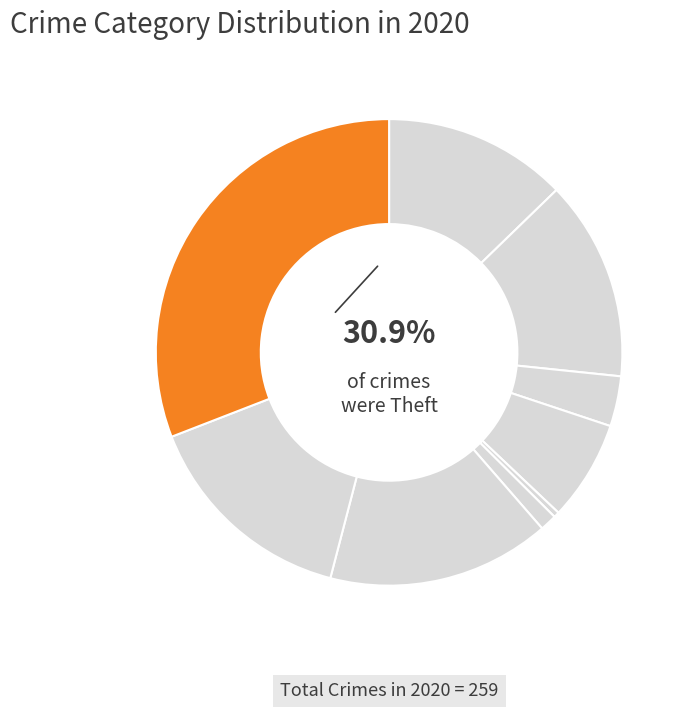

What is the ratio of the value at Arson to the value at Burglary?

0.5